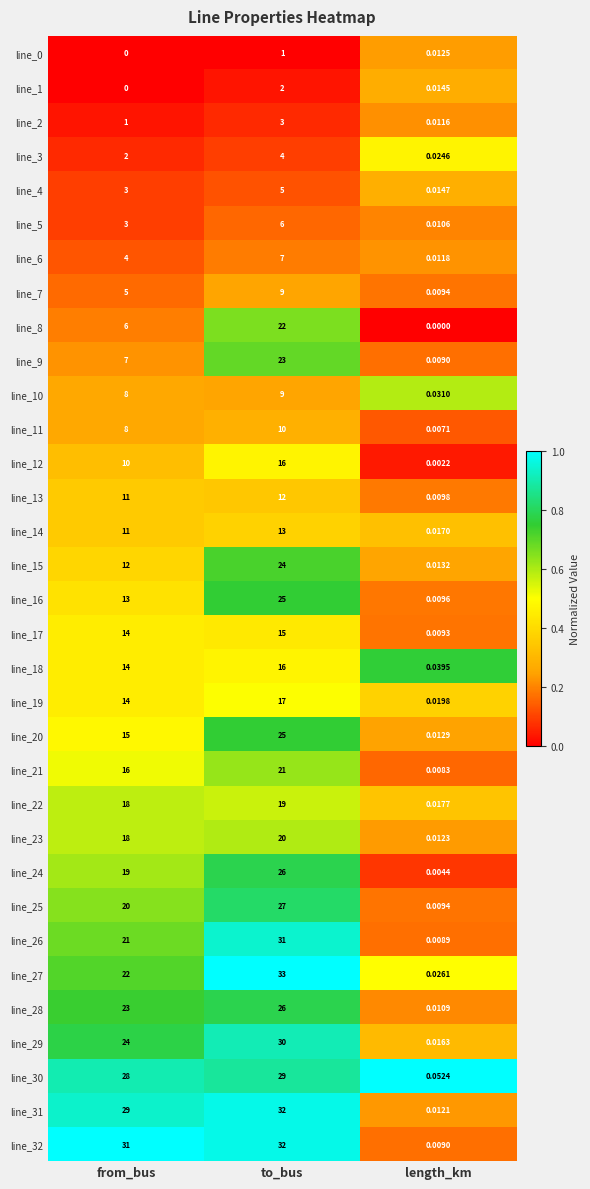

Which category has the highest value in the line_16 series?

to_bus